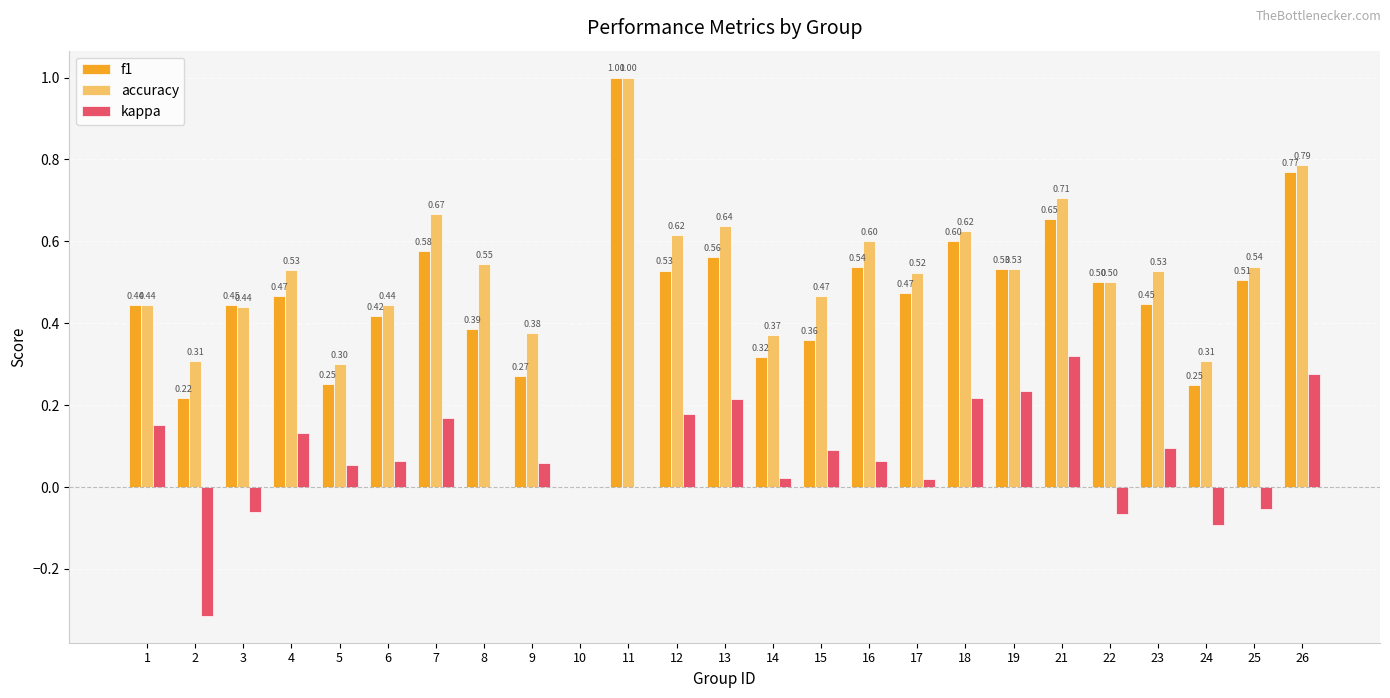

How many groups of bars are there?

25